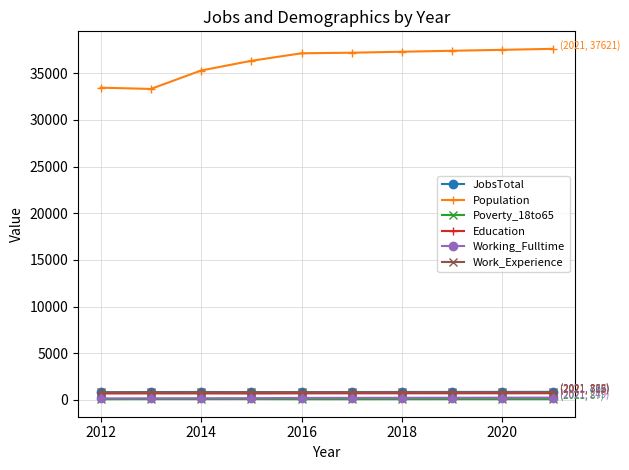

Which series has the largest total across all categories?

Population